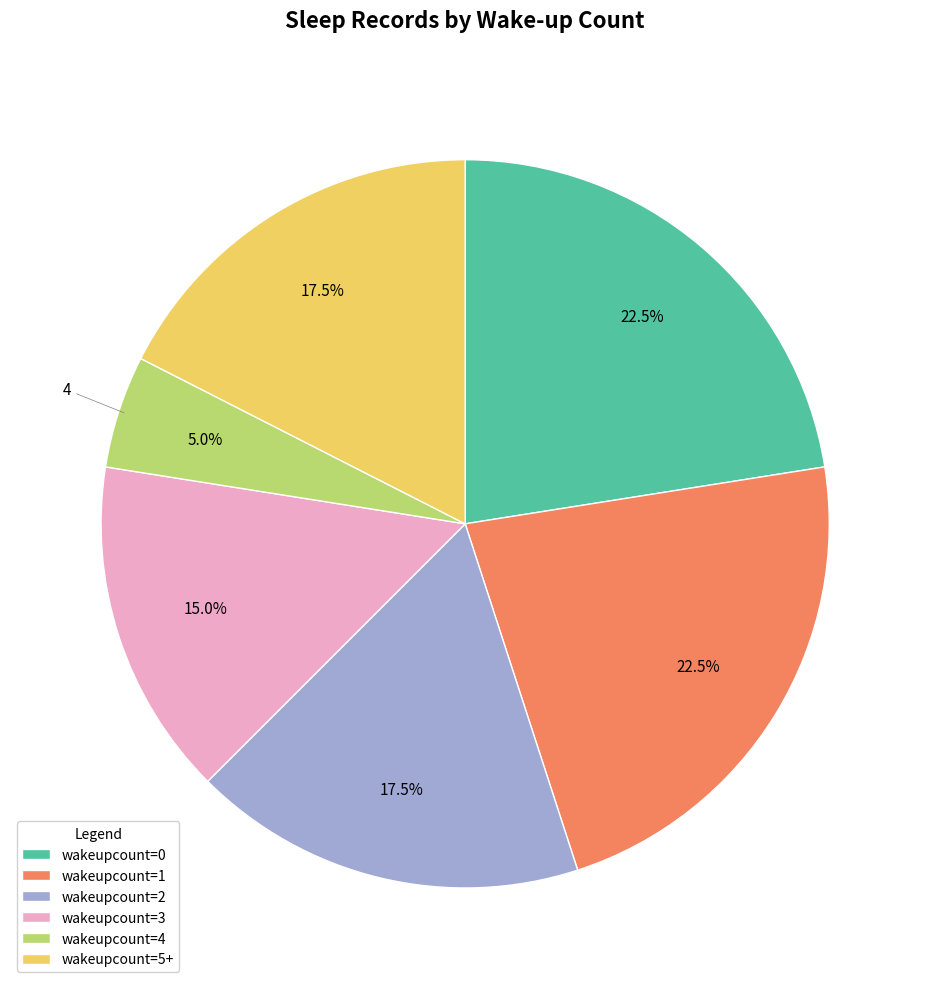

What portion of the pie excludes wakeupcount=3?

85.0%